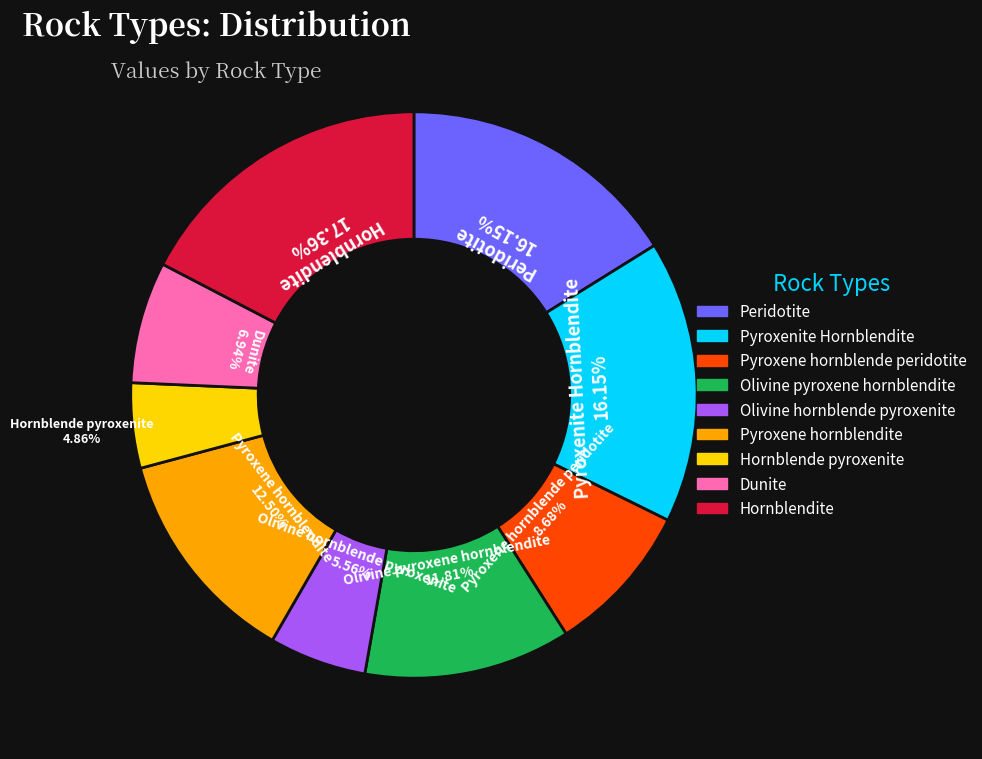

Does any single category account for the majority?

No